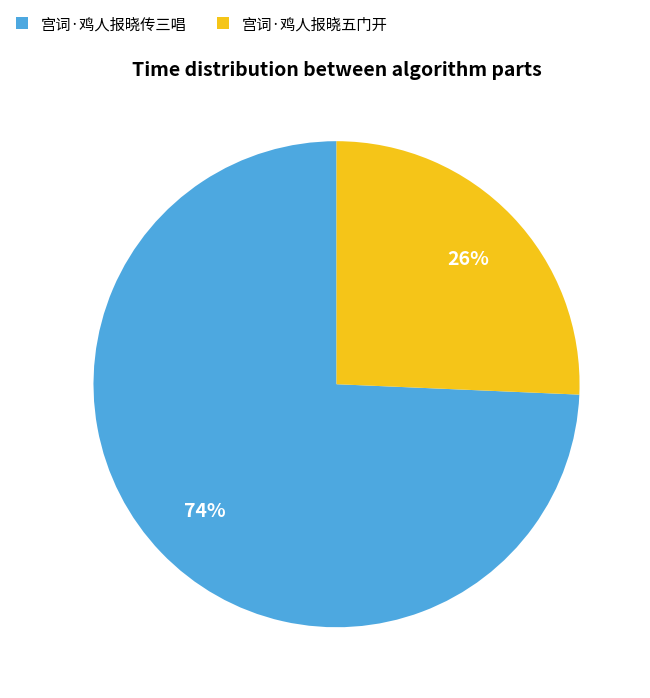

Rank the categories by value from highest to lowest.

宫词·鸡人报晓传三唱, 宫词·鸡人报晓五门开